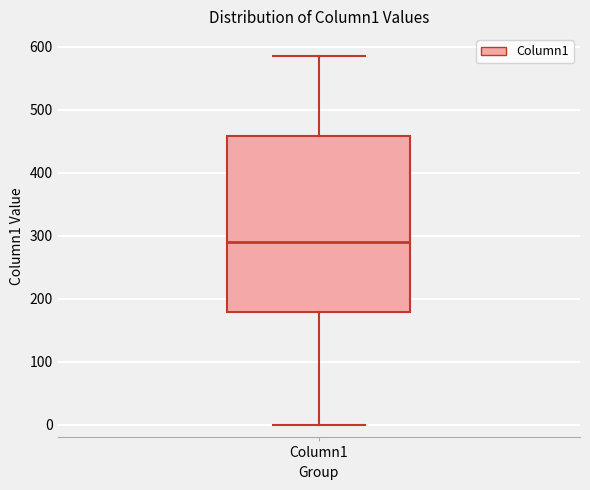

Read this box plot against the y-axis: the position of the median line, the range covered by the box, and the ends of both whiskers. The values are not printed on the chart, so give them approximately, as read against the axis.

median 290, box 180 to 460, whiskers 0 to 590